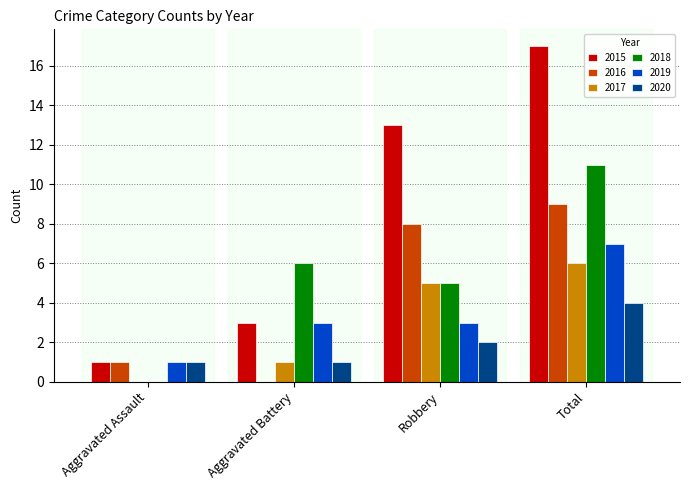

Reading right to left, transcribe all the data shown in this chart.

2015: 17	13	3	1
2016: 9	8	0	1
2017: 6	5	1	0
2018: 11	5	6	0
2019: 7	3	3	1
2020: 4	2	1	1